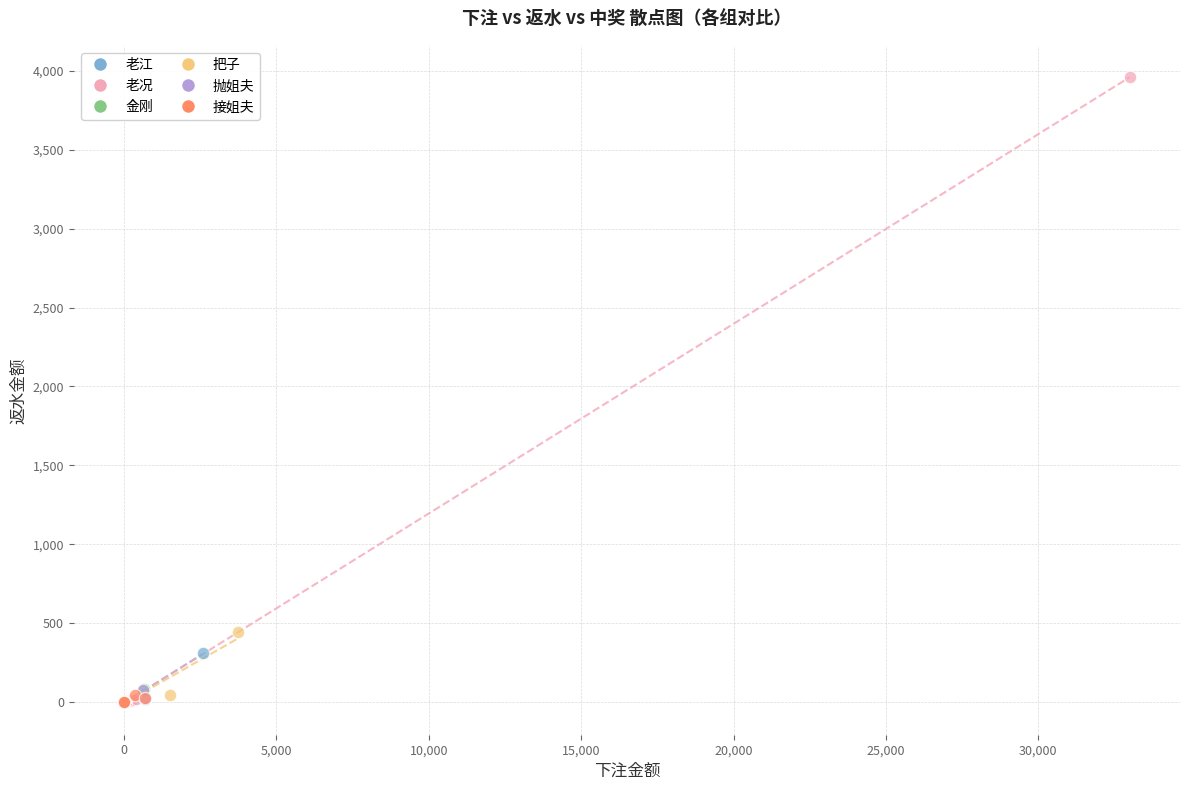

Which series has the largest Y range (max minus min)?

老况